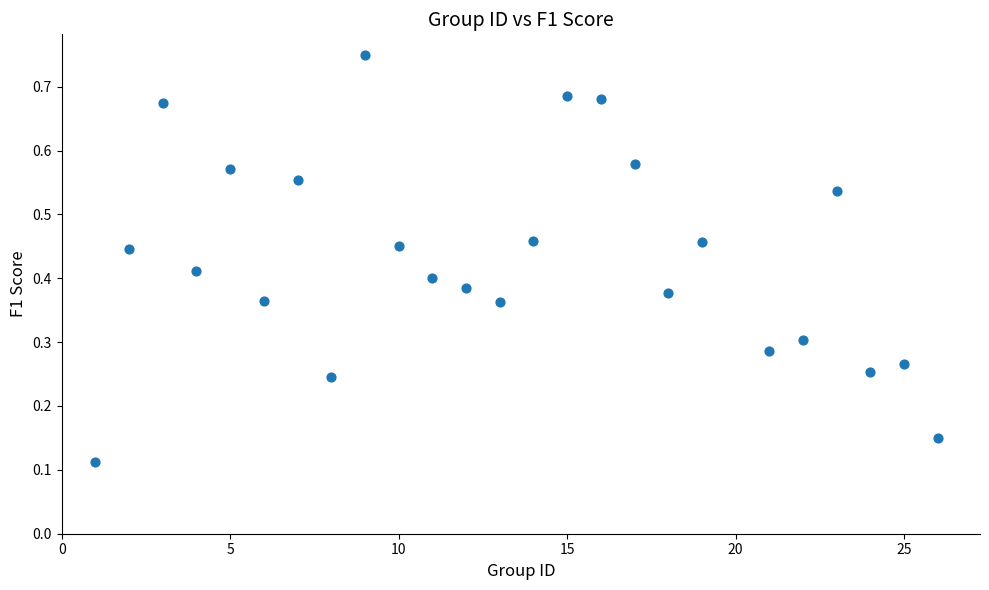

What is the range of X values (max minus min)?

25.0